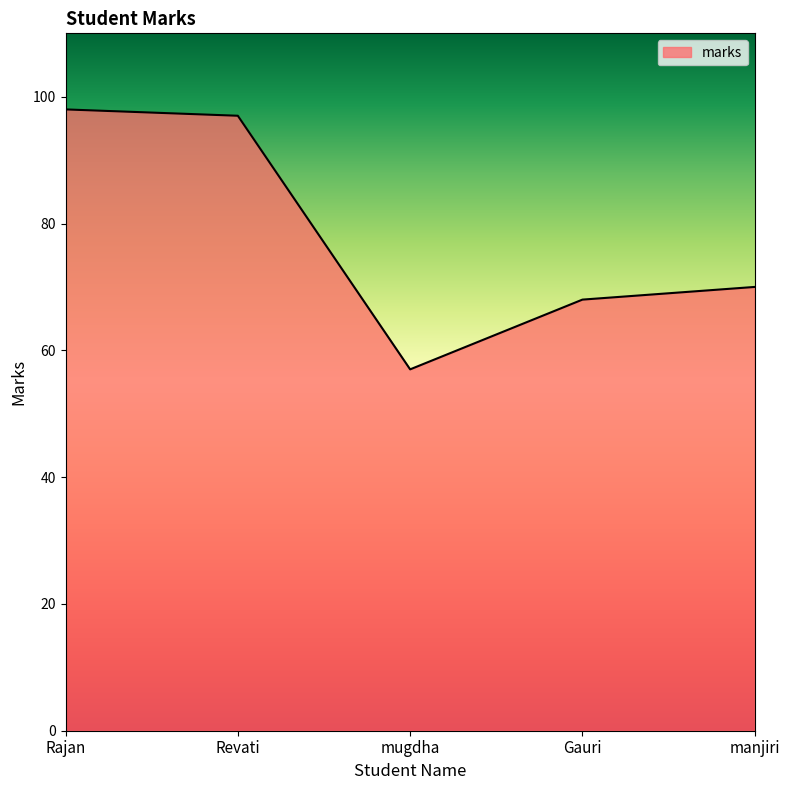

True or false: the data has more than 0 interior local peaks.

False